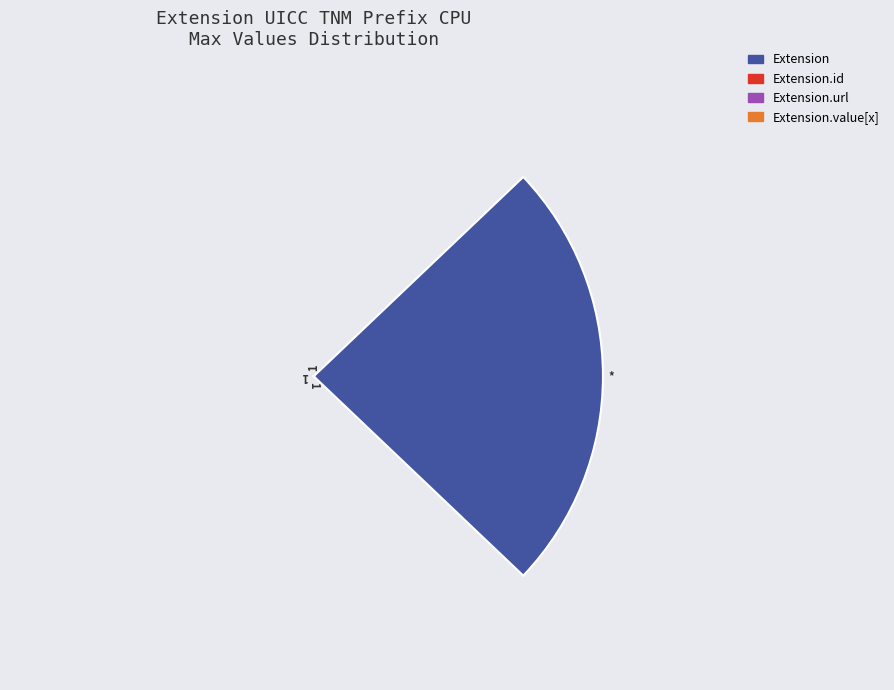

Are the bars horizontal?

No